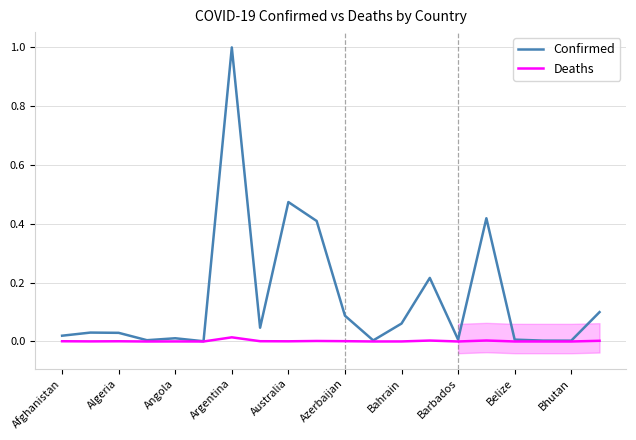

Is it true that Confirmed equals 0.1 at Azerbaijan?

True